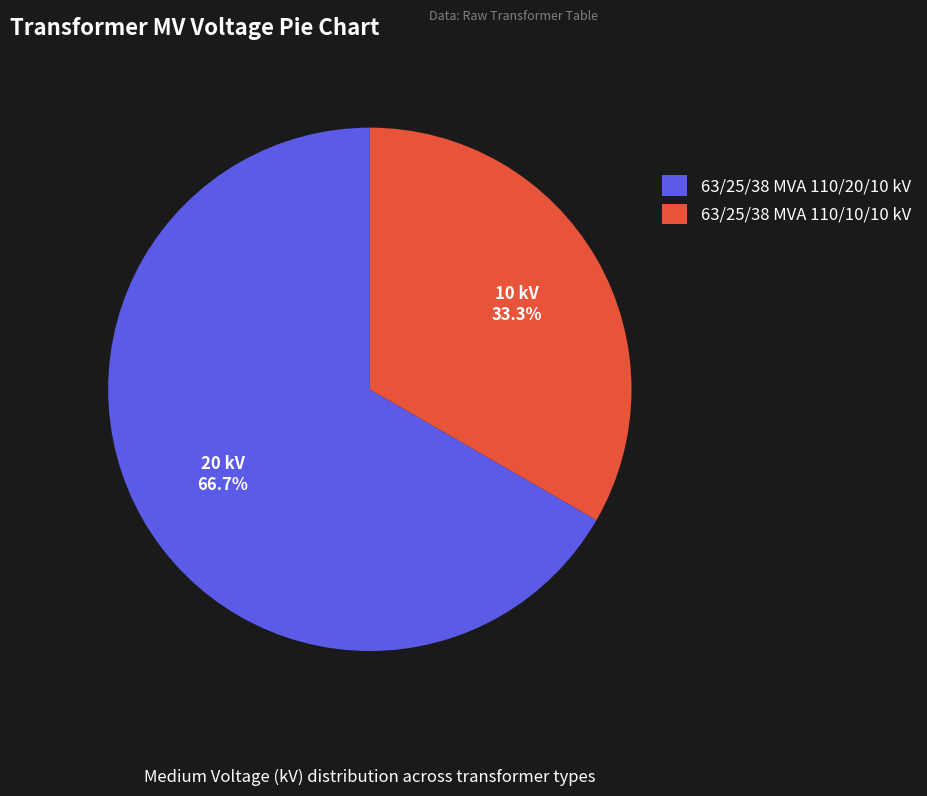

What is the ratio of the value at 63/25/38 MVA 110/10/10 kV to the value at 63/25/38 MVA 110/20/10 kV?

0.5